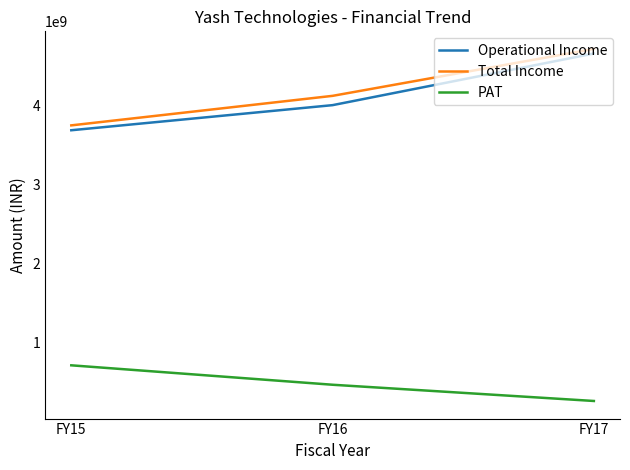

What is the average value of the PAT series?

484041477